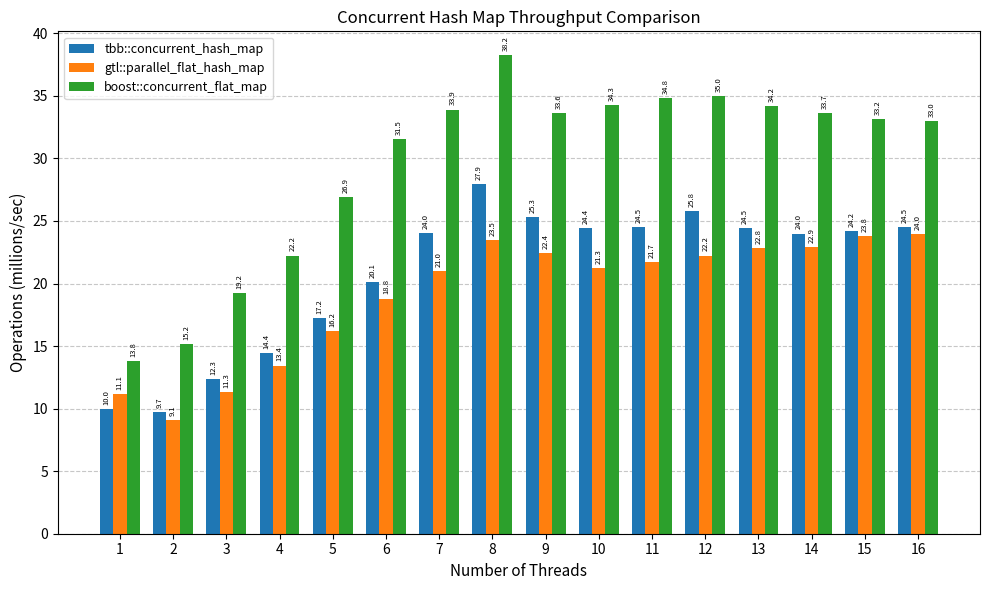

Which series changed the most between 5 and 9?

tbb::concurrent_hash_map